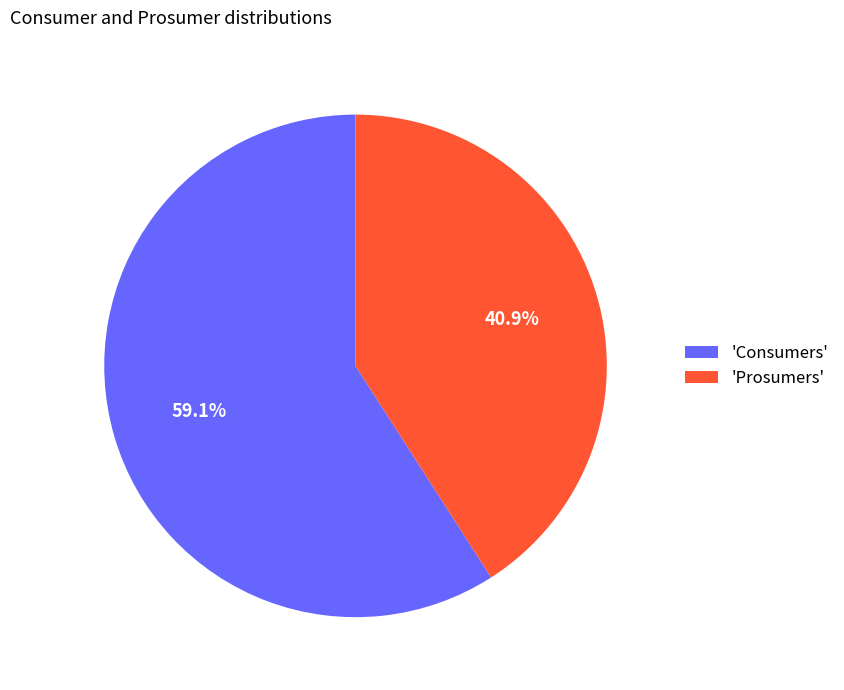

Rank the categories by value from highest to lowest.

'Consumers', 'Prosumers'